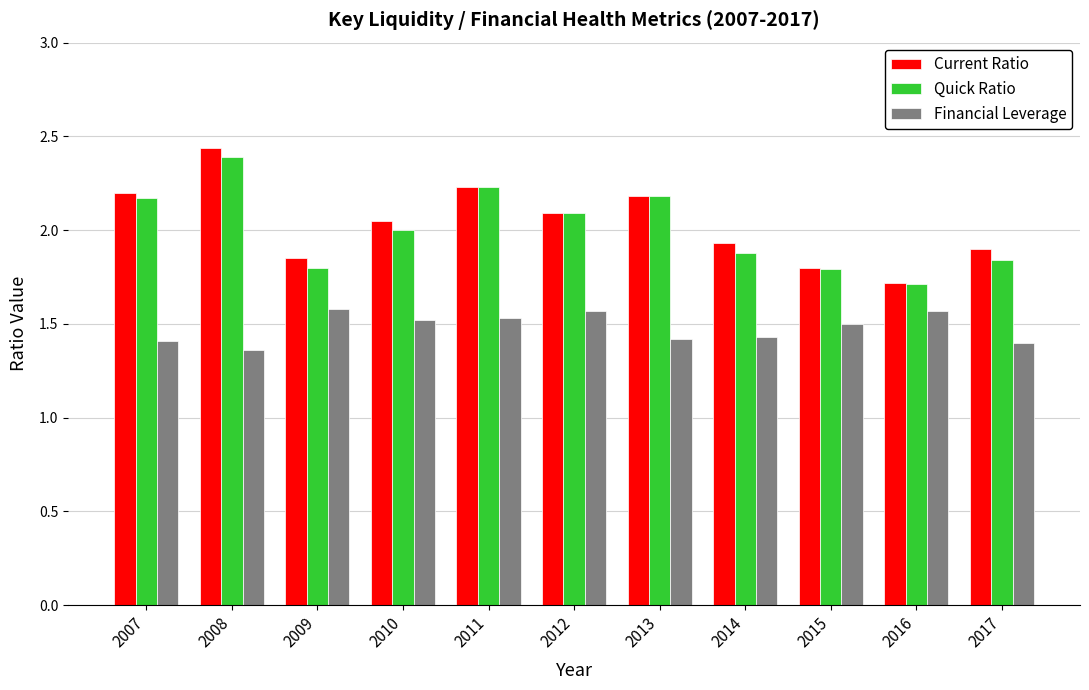

What is the sum of all Quick Ratio values?

22.1